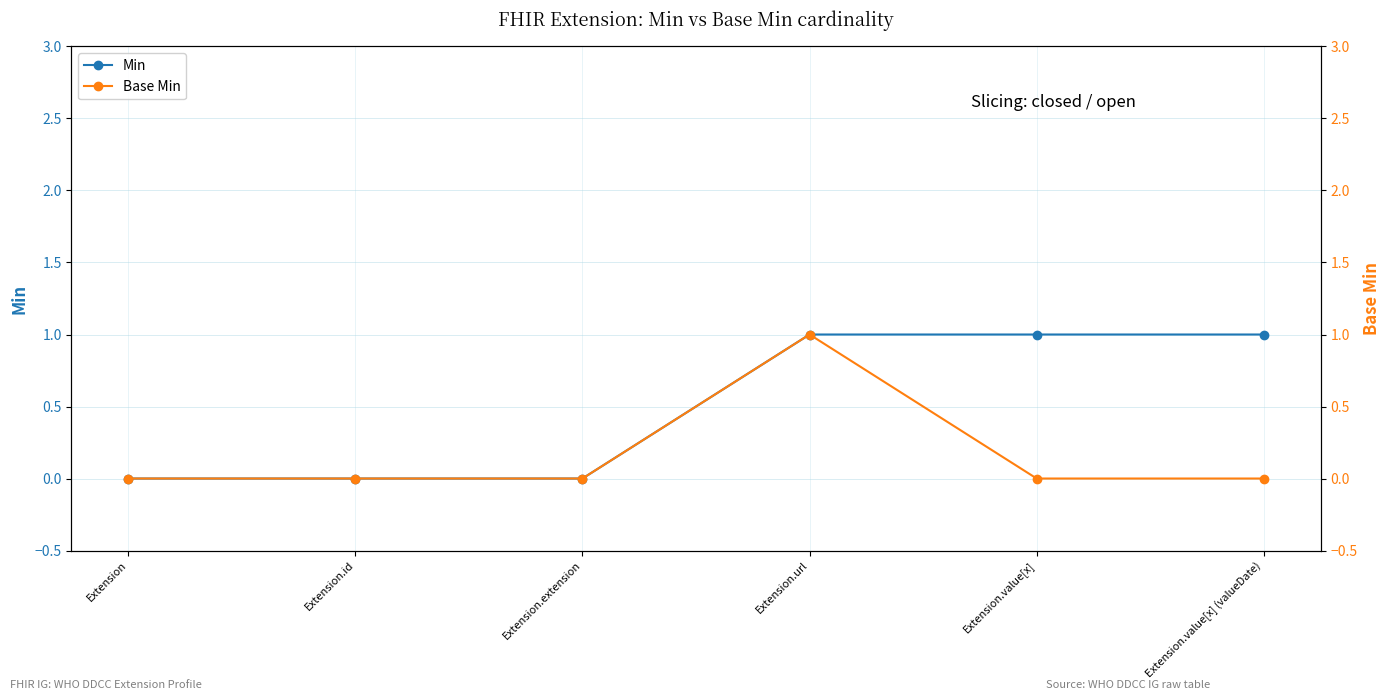

What position from the right is Extension.id?

5